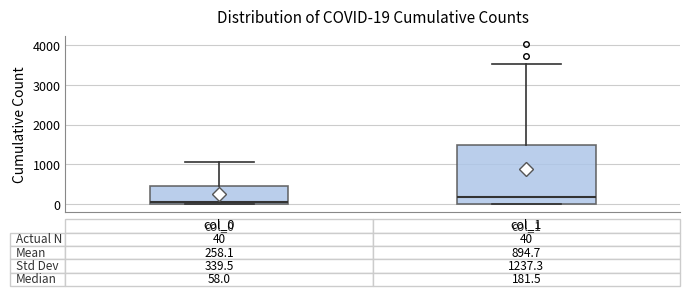

Which box is the tallest, from its lower edge to its upper edge?

col_1